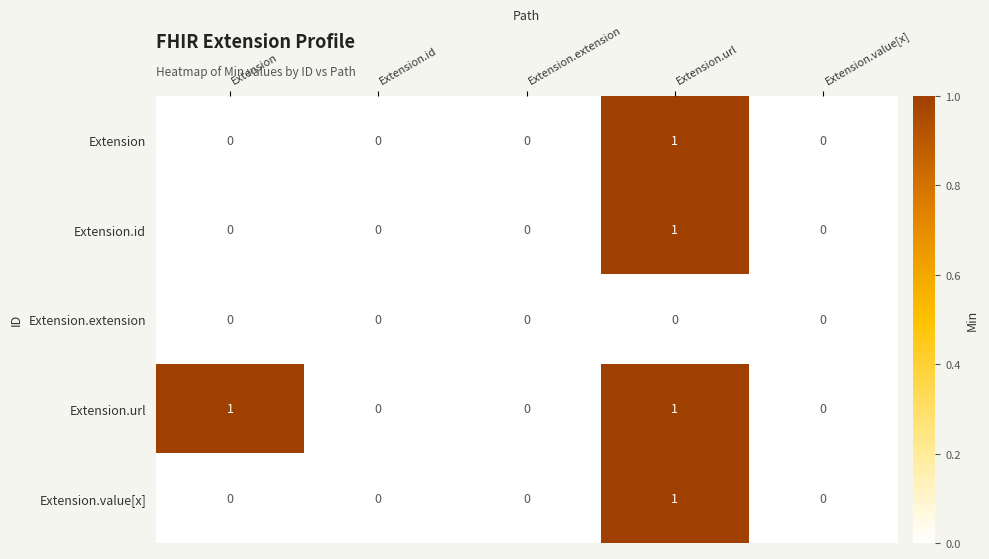

At which category is the sum across all series the highest?

Extension.url